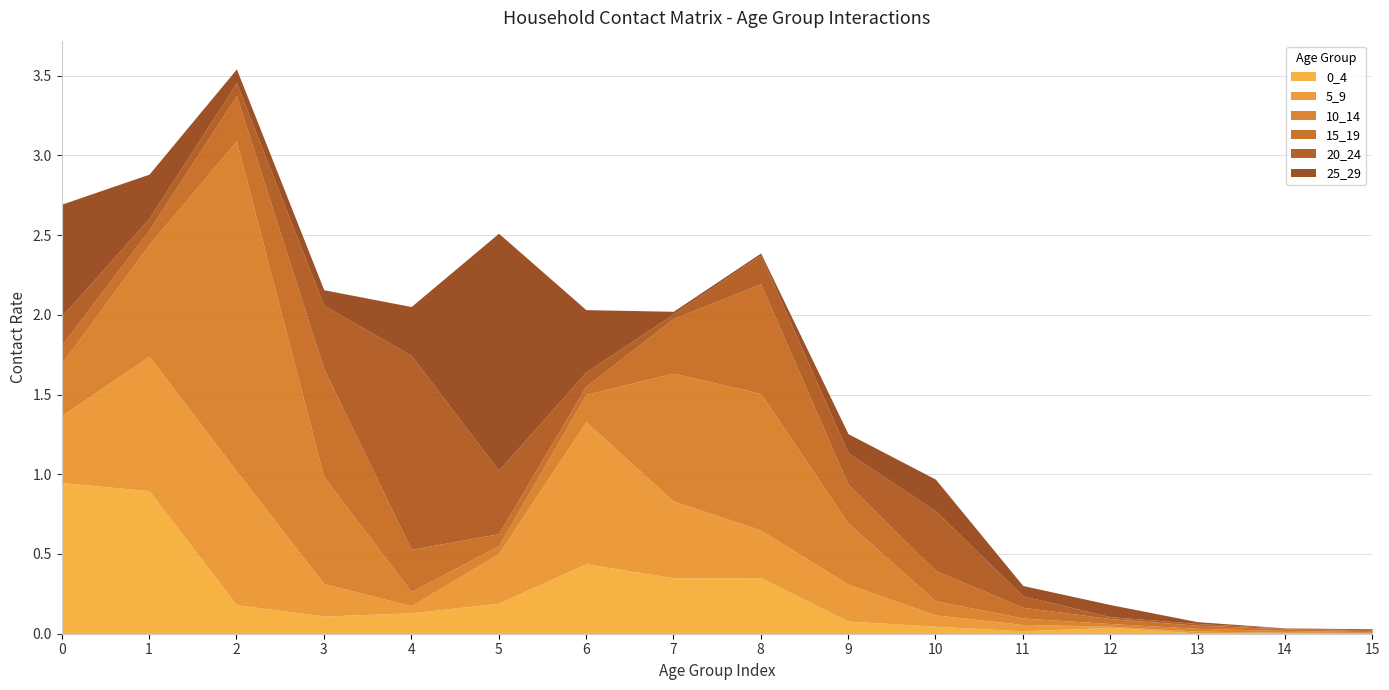

At which label does 15_19 reach its minimum?

15